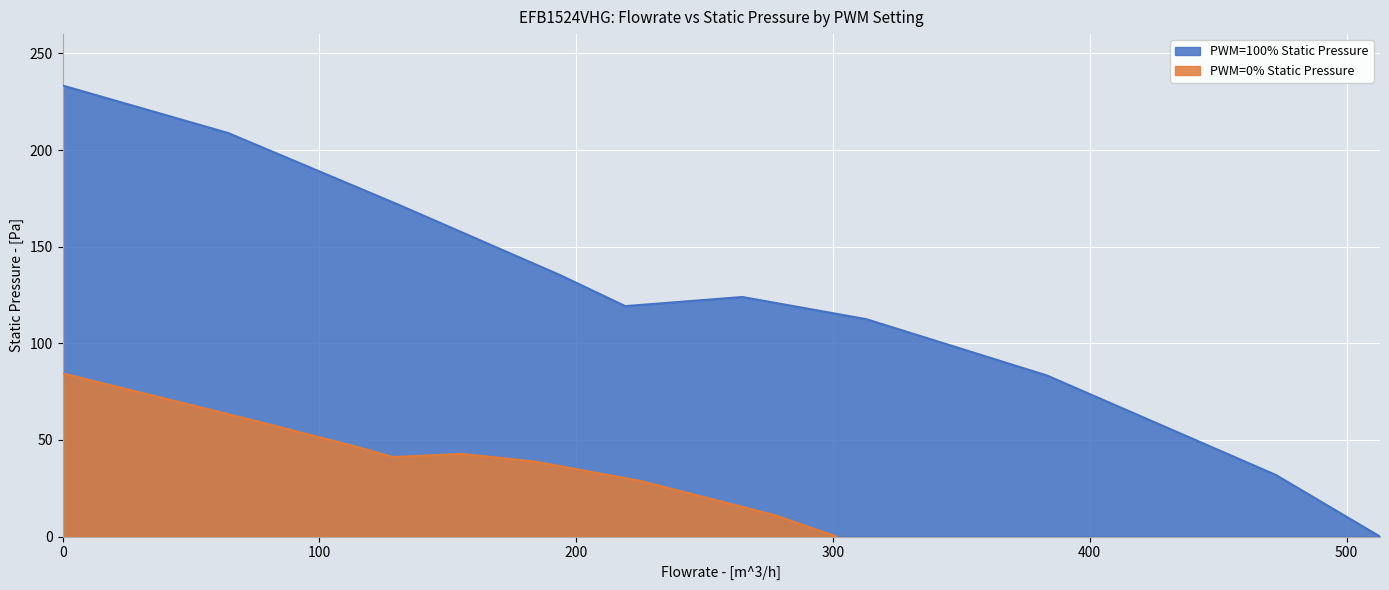

How many data points does each series have?

10